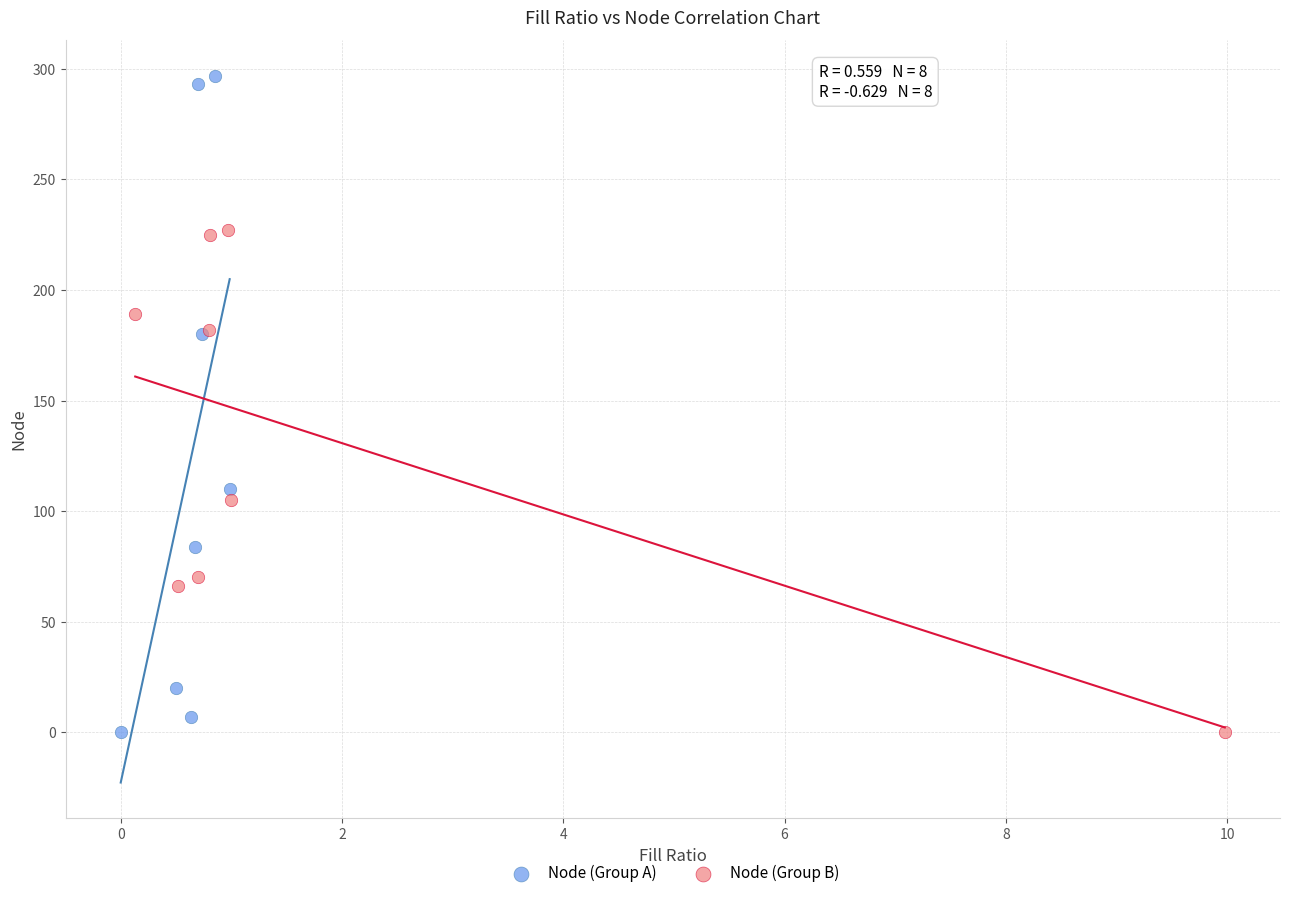

Which series reaches the maximum Y coordinate?

Node (Group A)